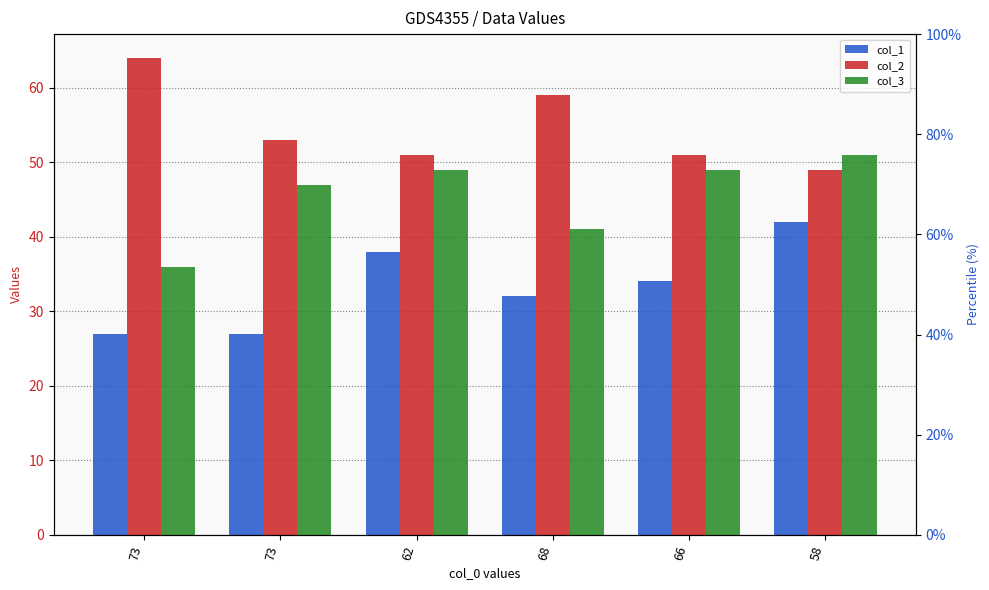

Is it true that col_1 equals 42 at 58?

True